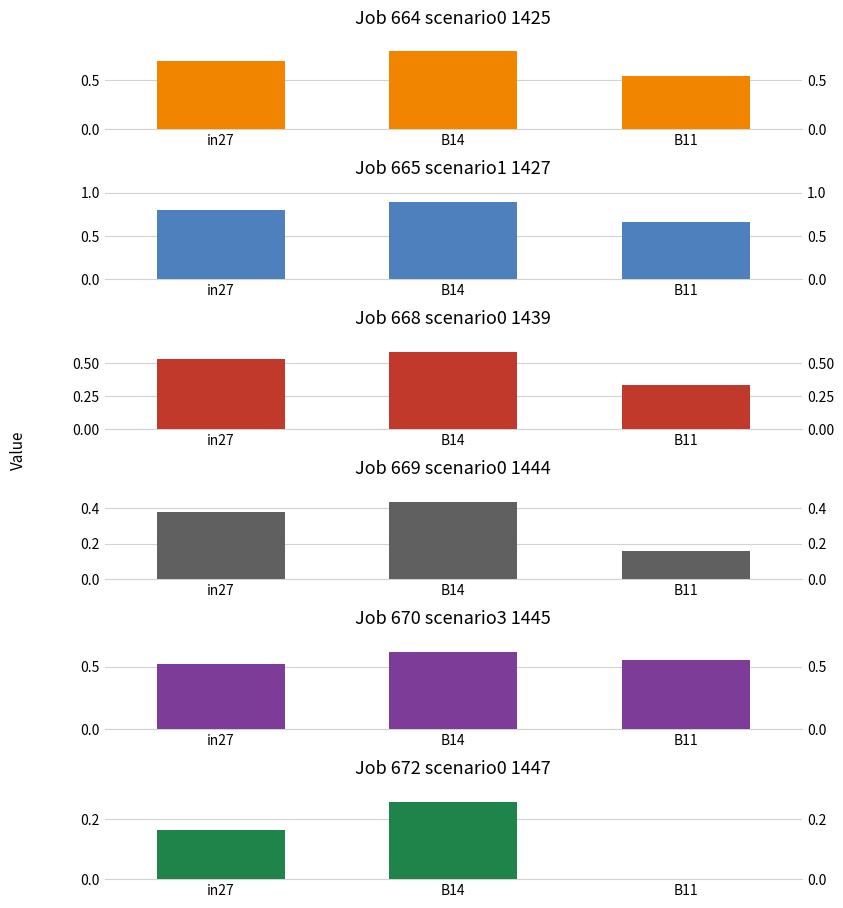

Is the value of job668_scenario0_1439 at B14 greater than the value of job672_scenario0_1447 at in27?

Yes